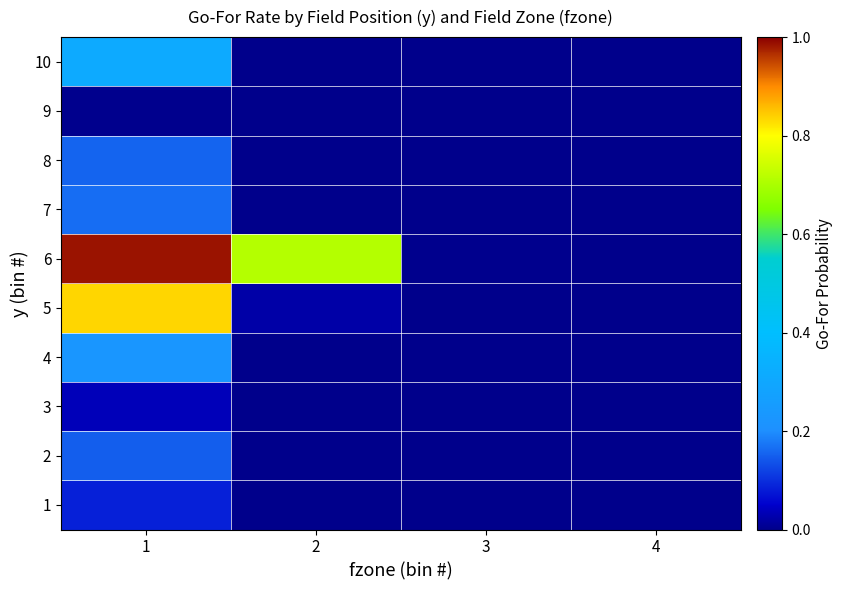

Count the number of categories in the chart.

4